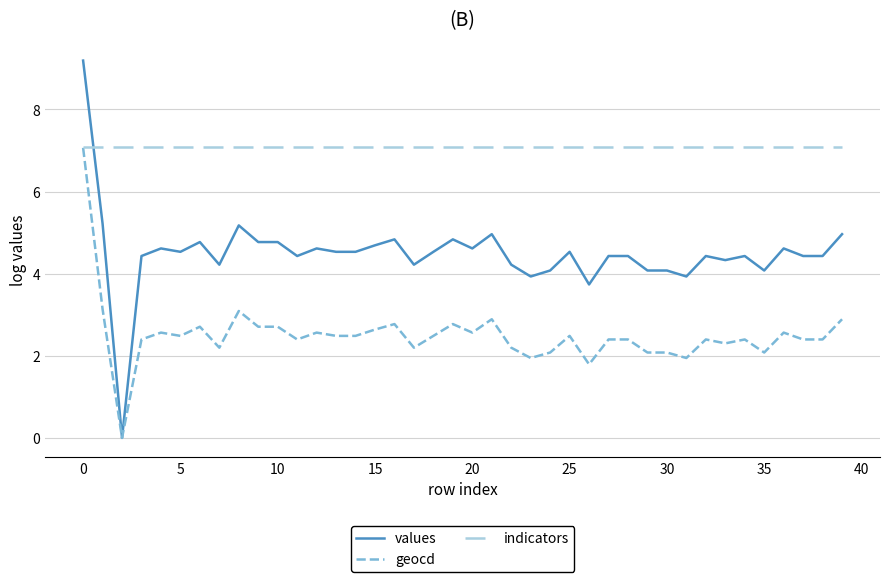

True or false: indicators and values intersect in this chart.

True